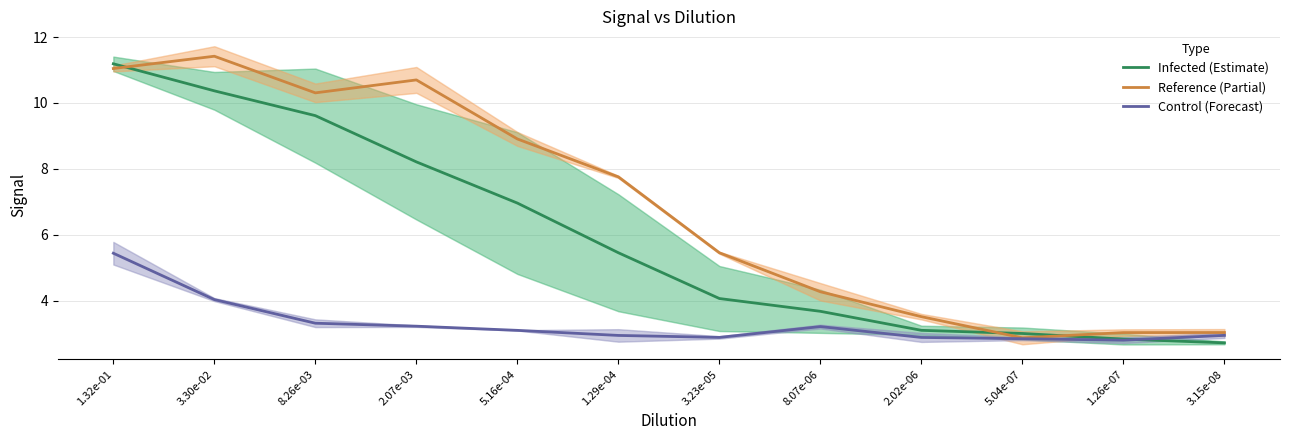

Where do Reference (Partial) and Infected (Estimate) first cross each other?

1.32e-01 and 3.30e-02